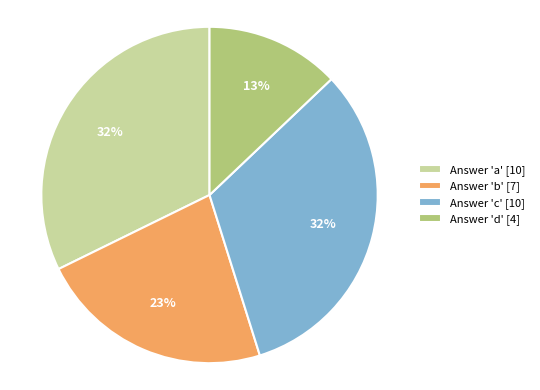

What is the smallest slice in the pie chart?

Answer 'd' [4]